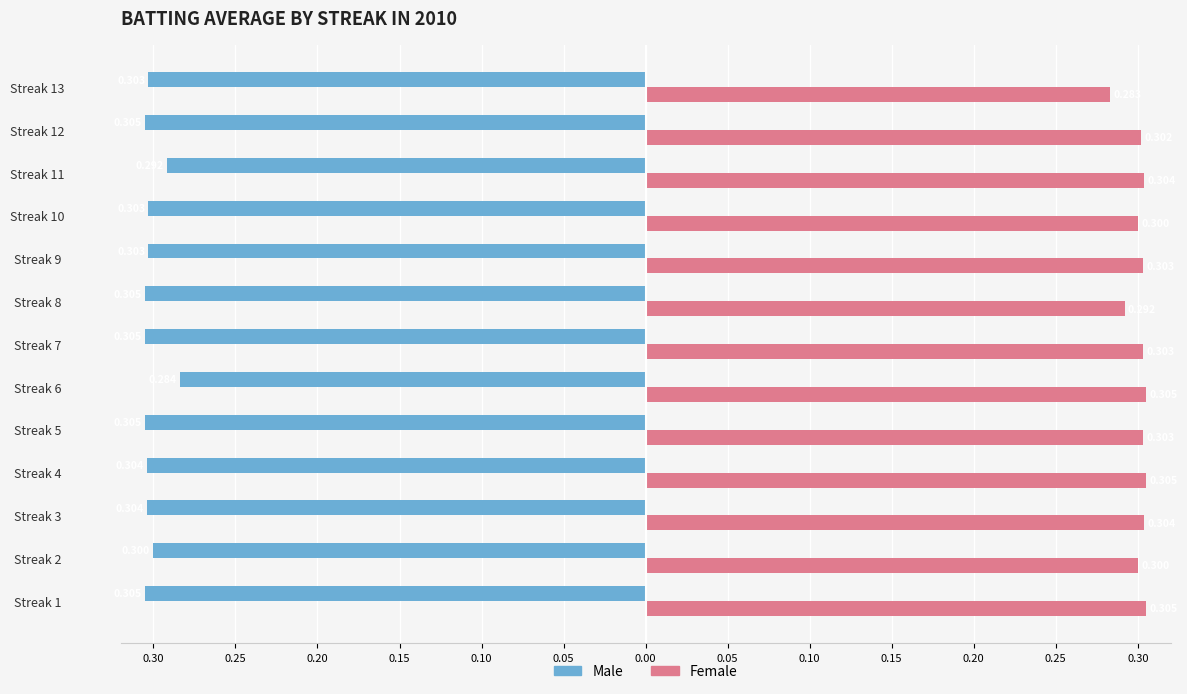

What is the highest value of the Male series?

-0.3